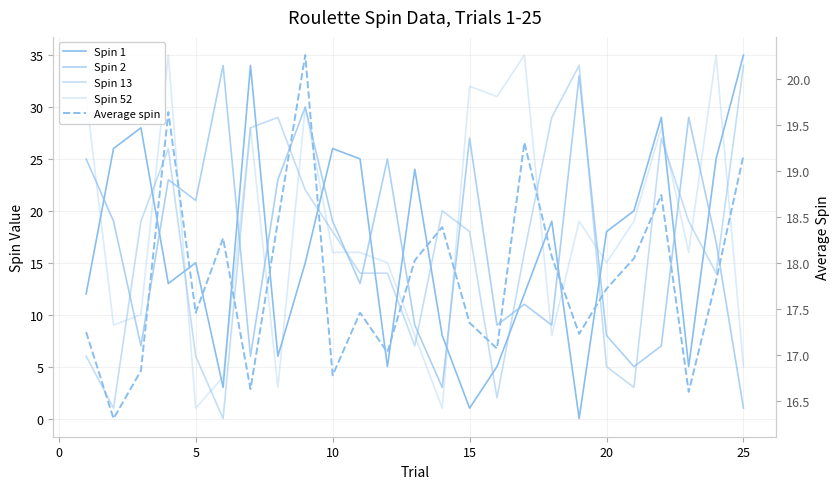

How many lines are shown in the chart?

5